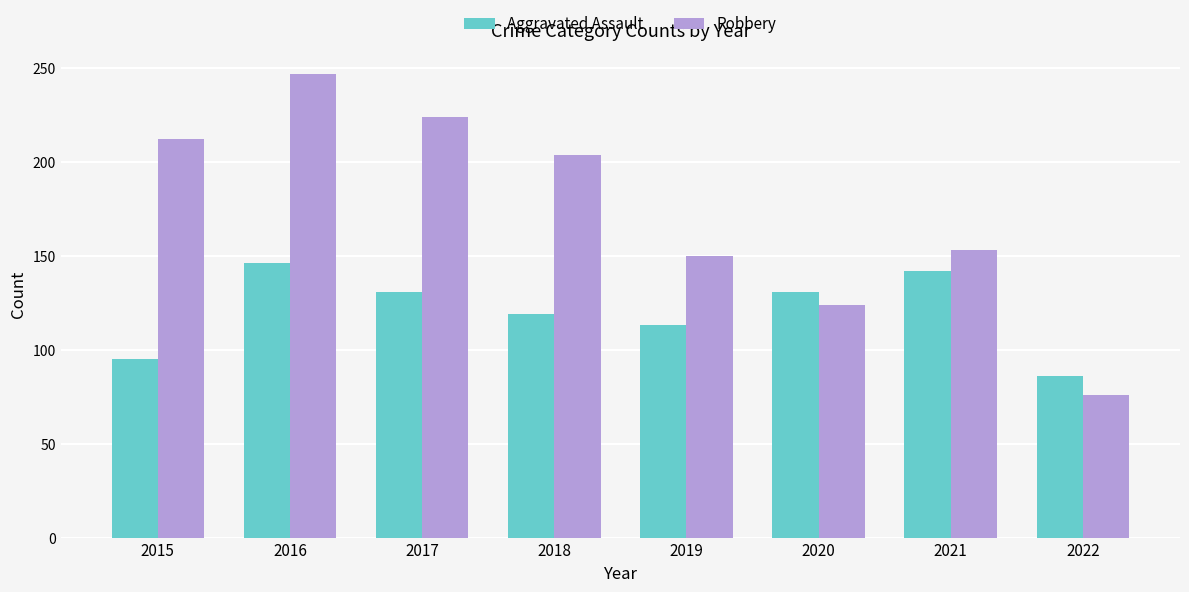

The Aggravated Assault series shows 131 at 2020. True or false?

True